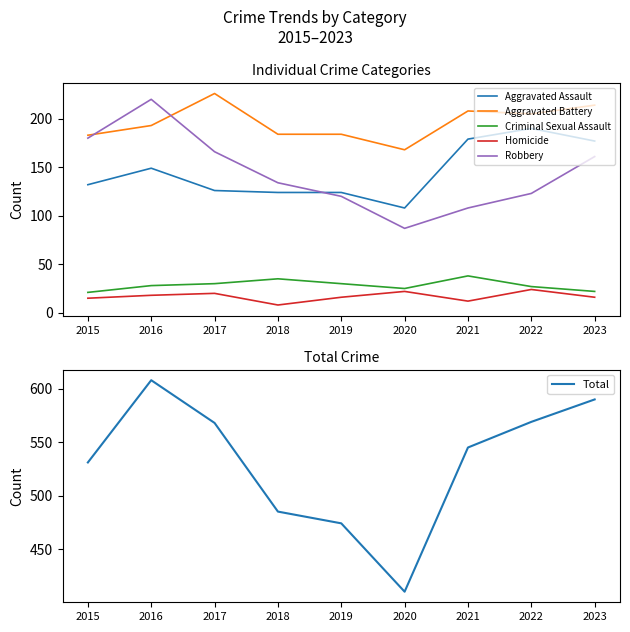

In Criminal Sexual Assault, how many points are higher than both neighbors (excluding endpoints)?

2